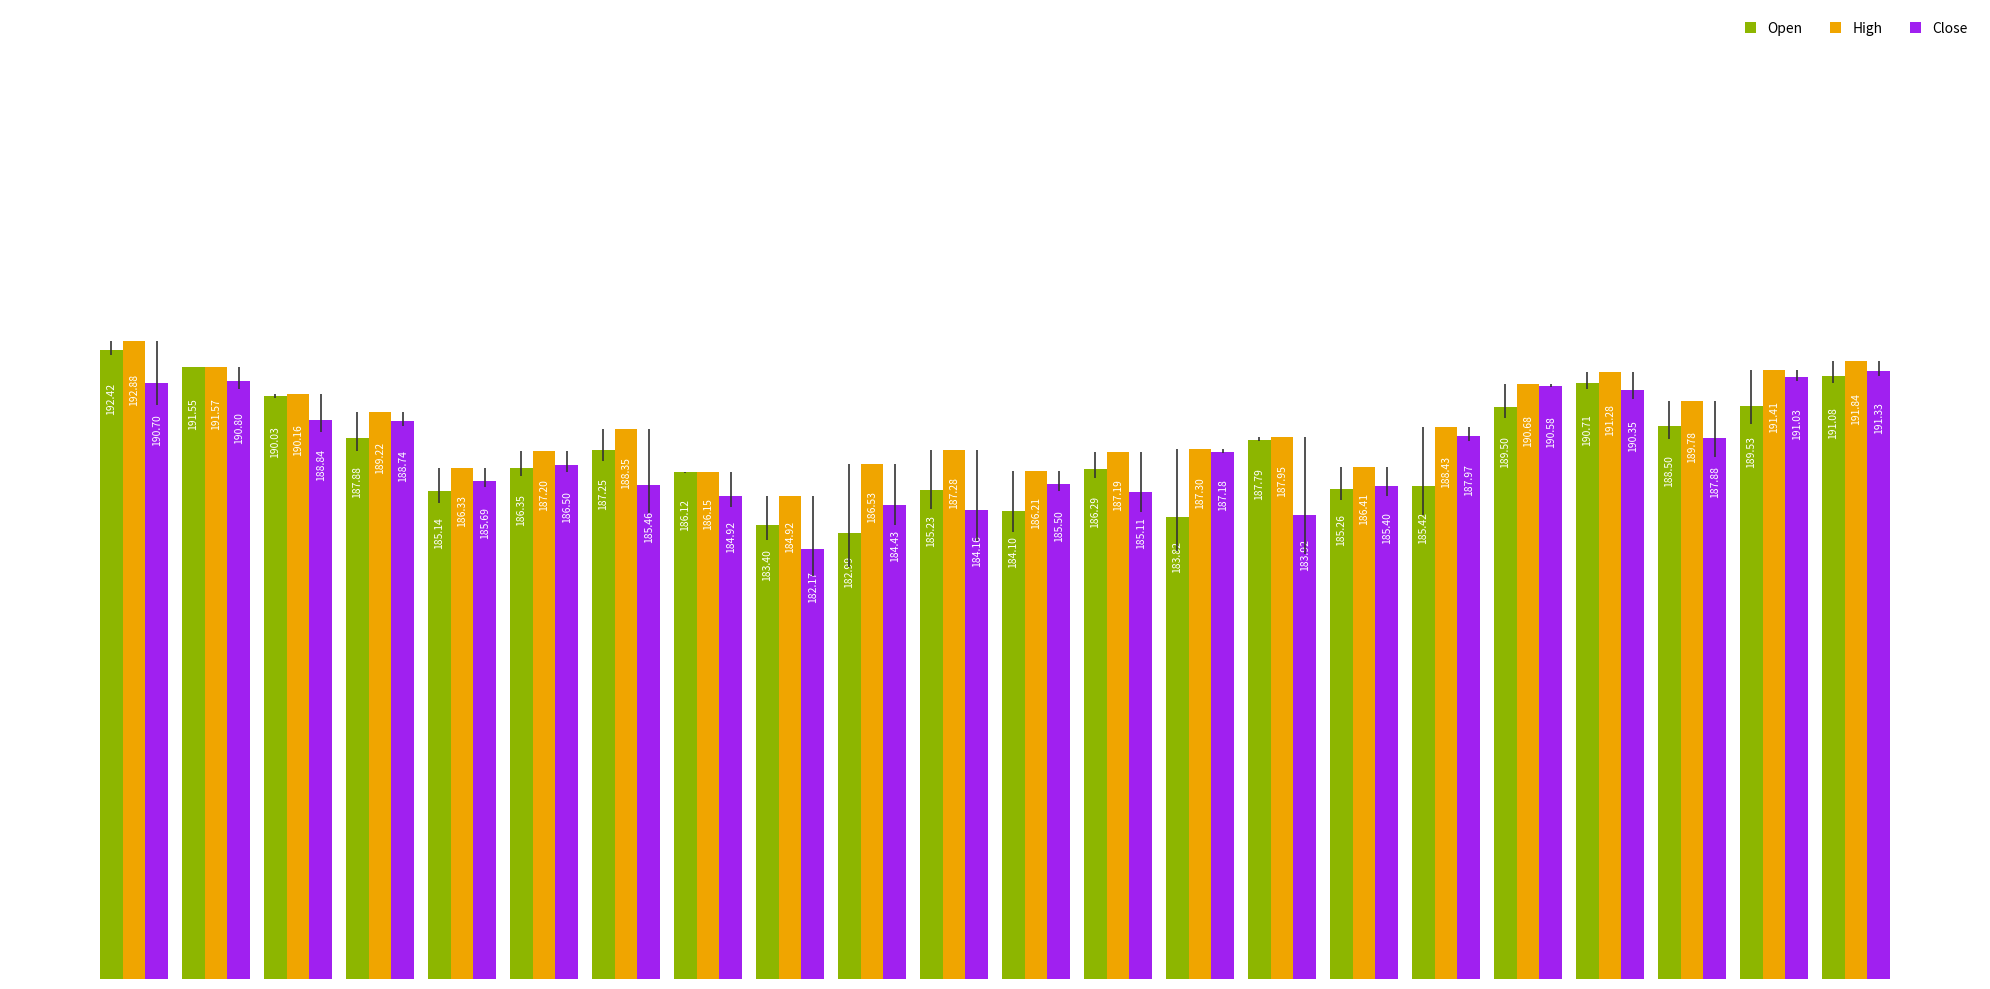

Which series has the largest total across all categories?

High